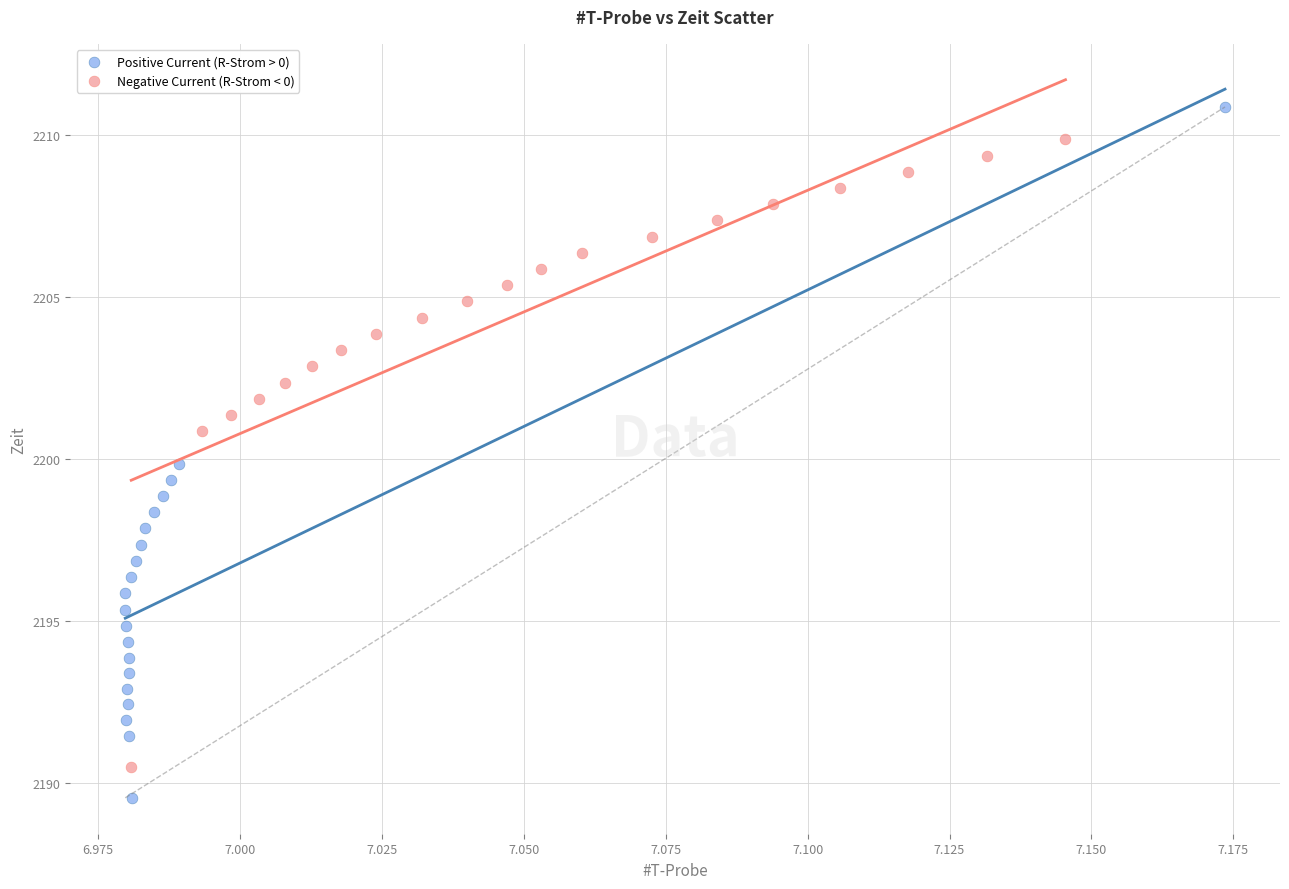

Which series has the widest spread of Y values?

Positive Current (R-Strom > 0)